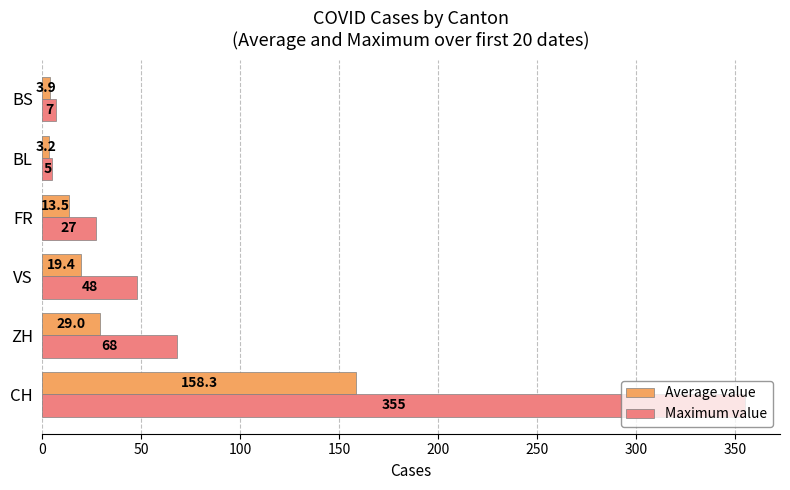

Where is Average value nearest to the value 80?

ZH